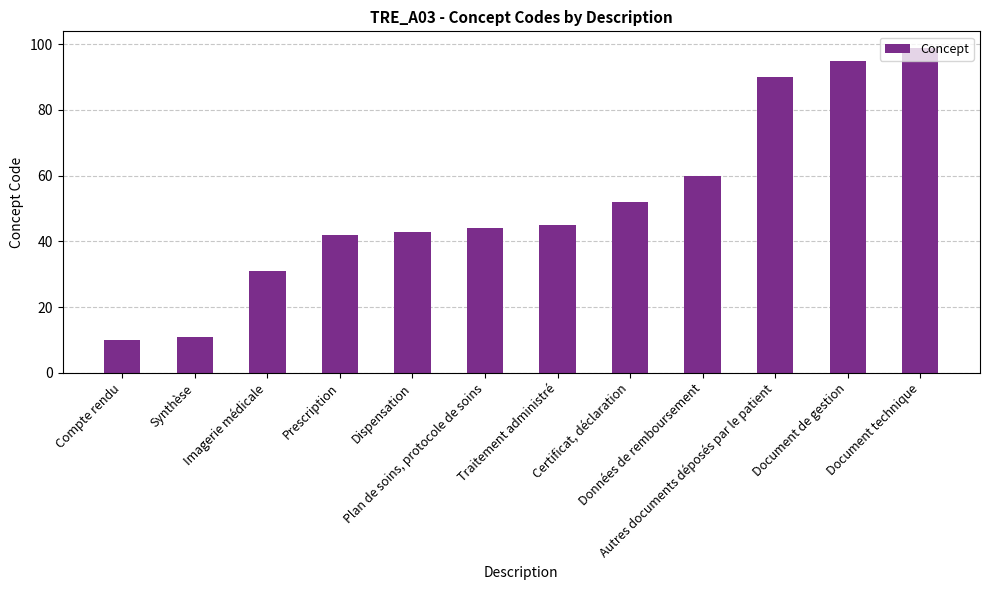

What is the approximate value at Plan de soins, protocole de soins, to the nearest 10?

40